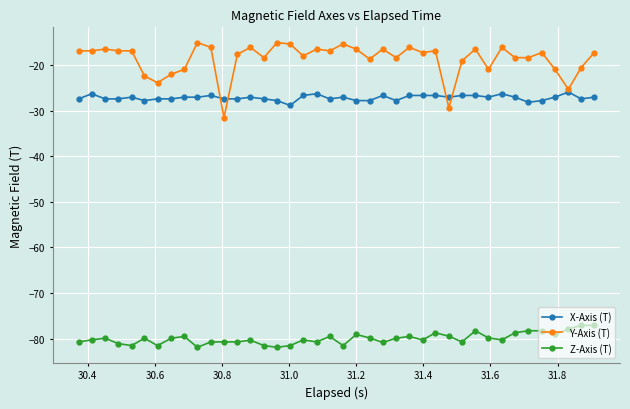

List the series in order of their peak value, highest first.

Y-Axis (T), X-Axis (T), Z-Axis (T)